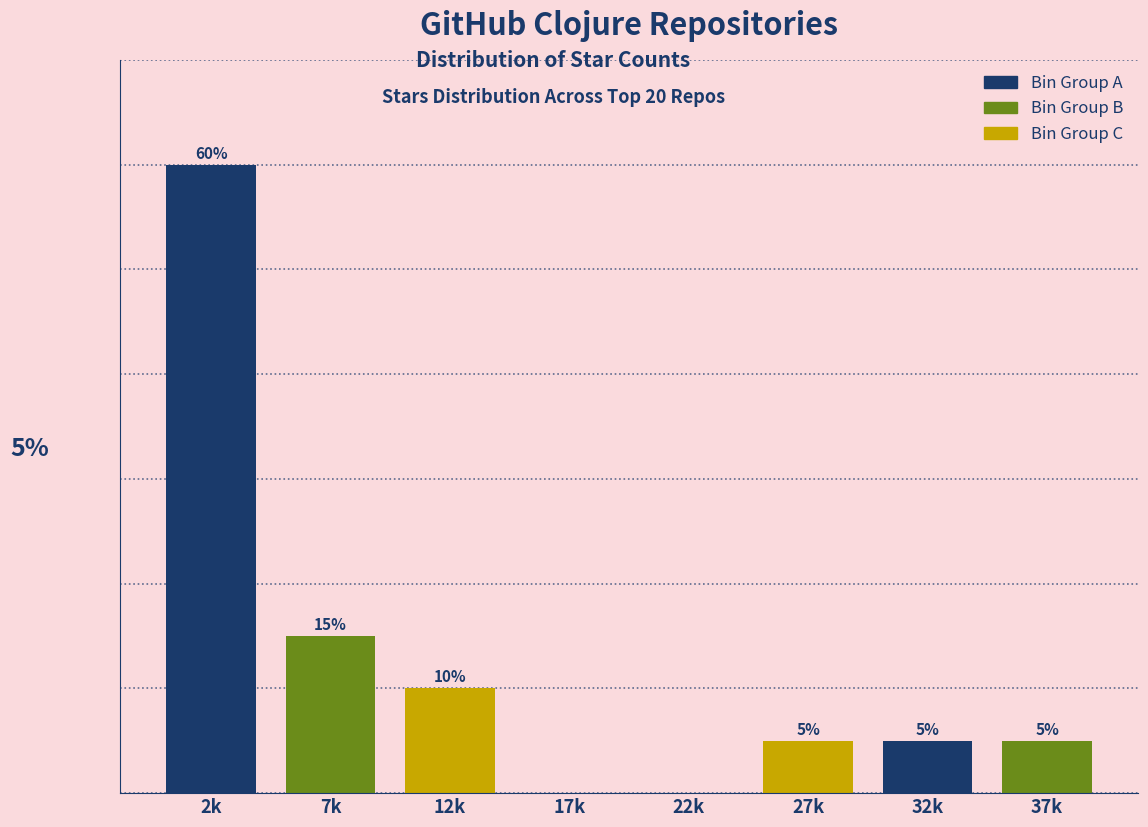

Which has a higher value, 7k or 27k?

7k